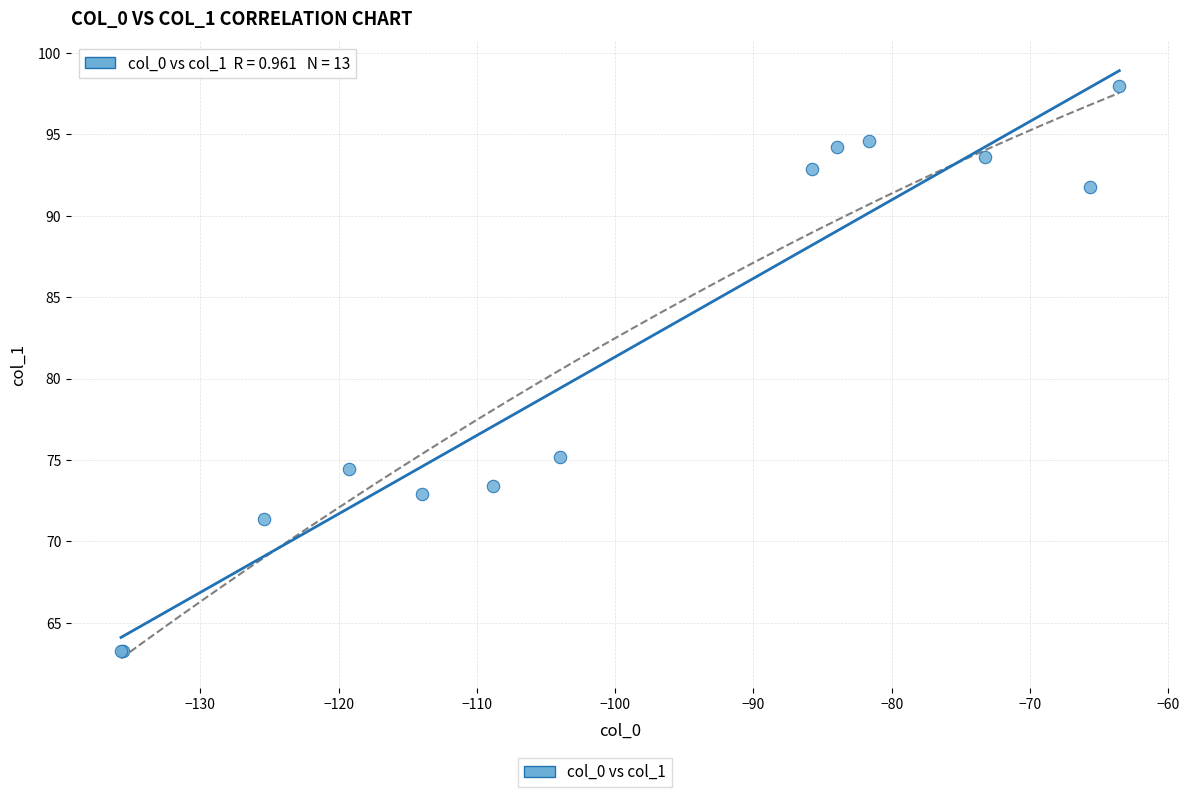

What Y value in the scatter plot is closest to 80?

75.2